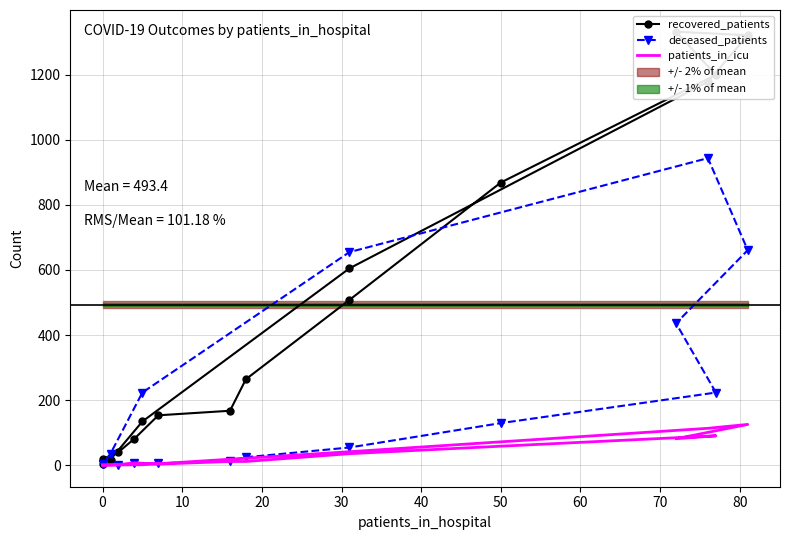

Reading right to left, what are all the values shown in this chart?

recovered_patients: 4	17	134	605	1179	1322	1333	1200	869	508	264	167	153	81	40	18
deceased_patients: 2	35	223	655	944	661	436	223	129	54	24	14	5	6	0	3
patients_in_icu: 0	0	1	41	113	125	81	90	58	35	11	11	3	7	1	0